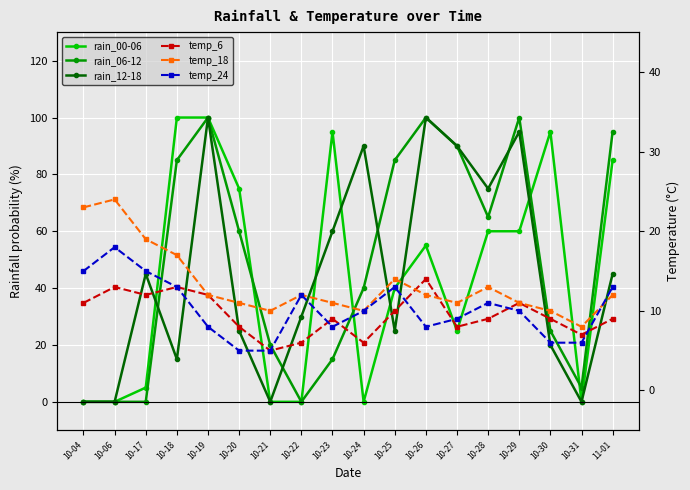

Where do temp_6 and temp_18 first cross each other?

10-25 and 10-26